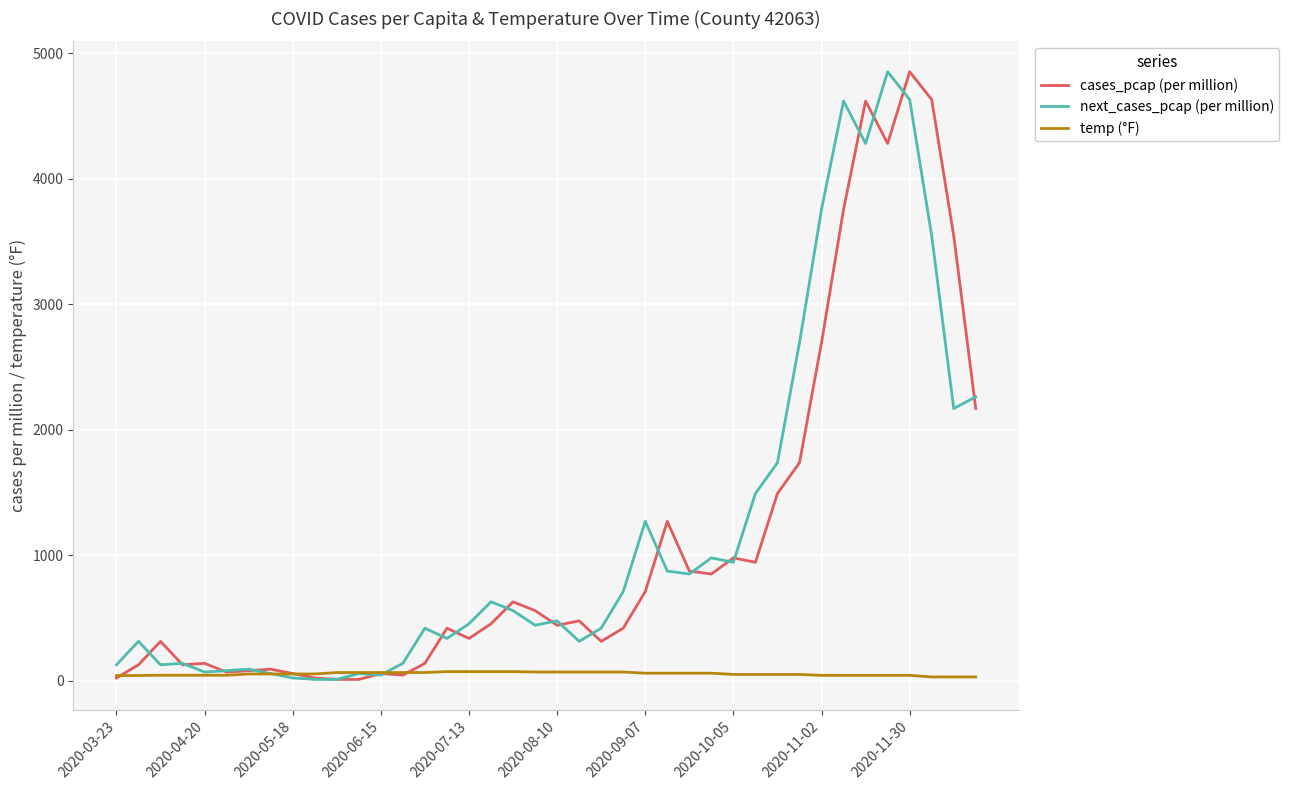

At which category is the sum across all series the highest?

2020-11-30